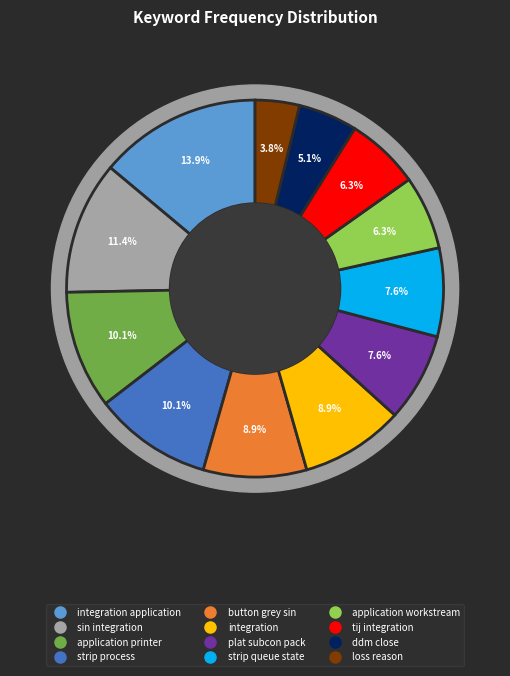

Which has a higher value, ddm close or integration?

integration